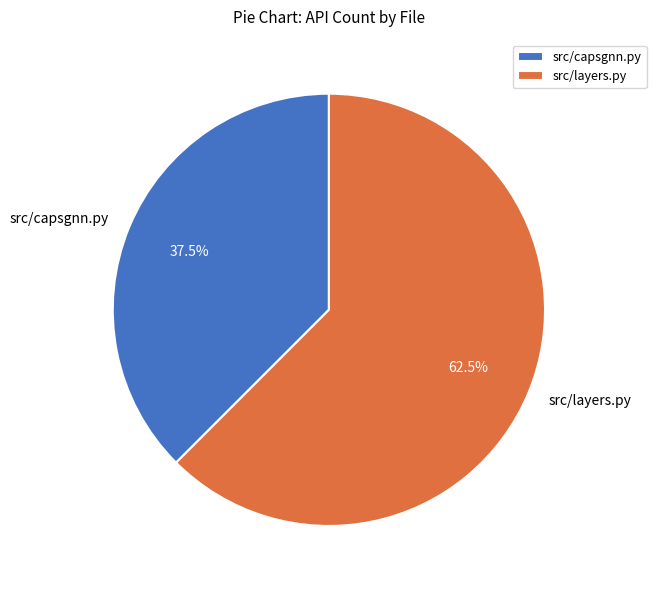

Is it true that src/layers.py is 75% of the pie?

False